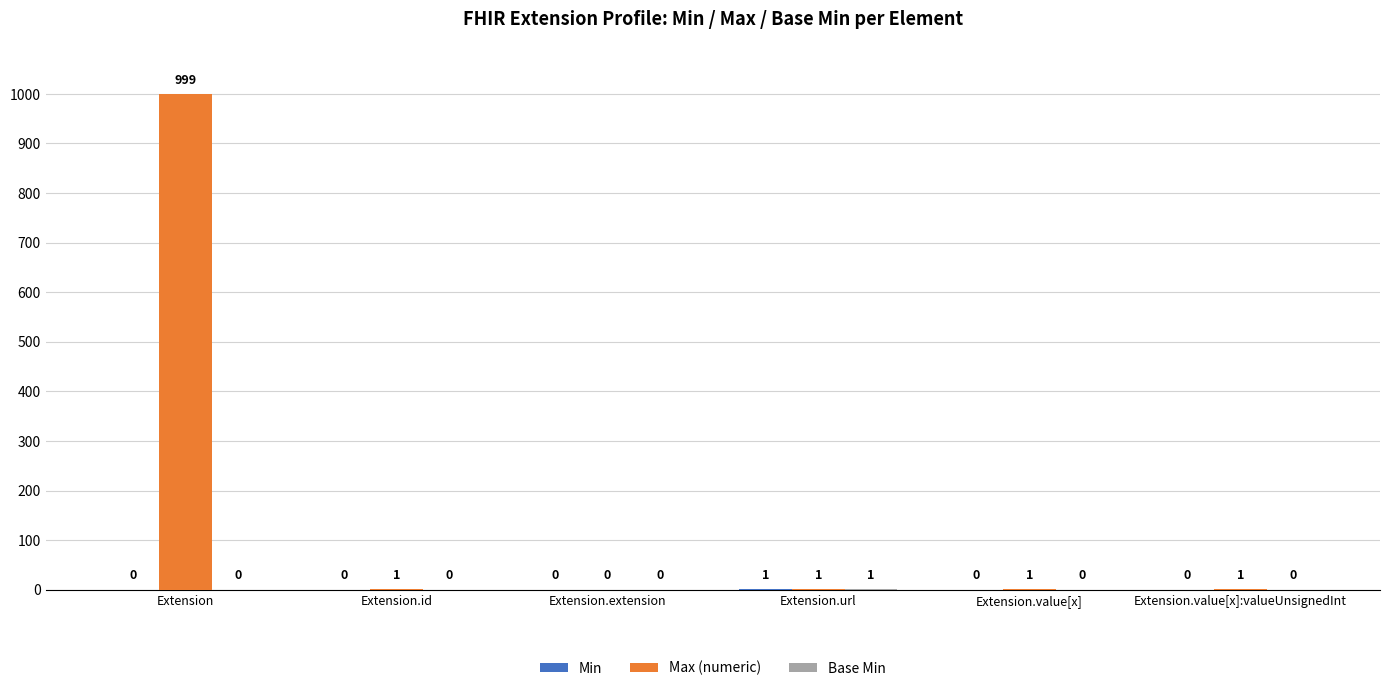

Which category has the highest value across all series?

Extension